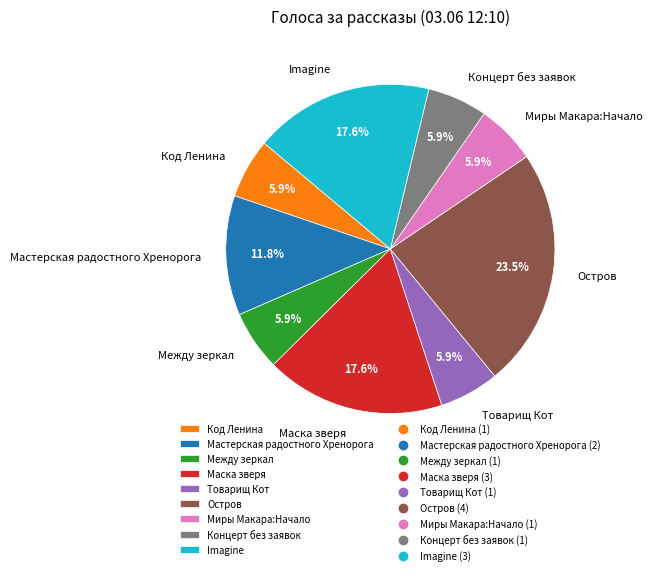

Do Маска зверя and Imagine together represent more than half of the pie?

No